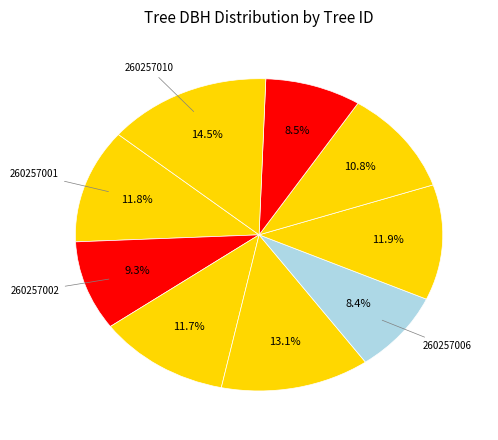

How many slices are in this pie chart?

9